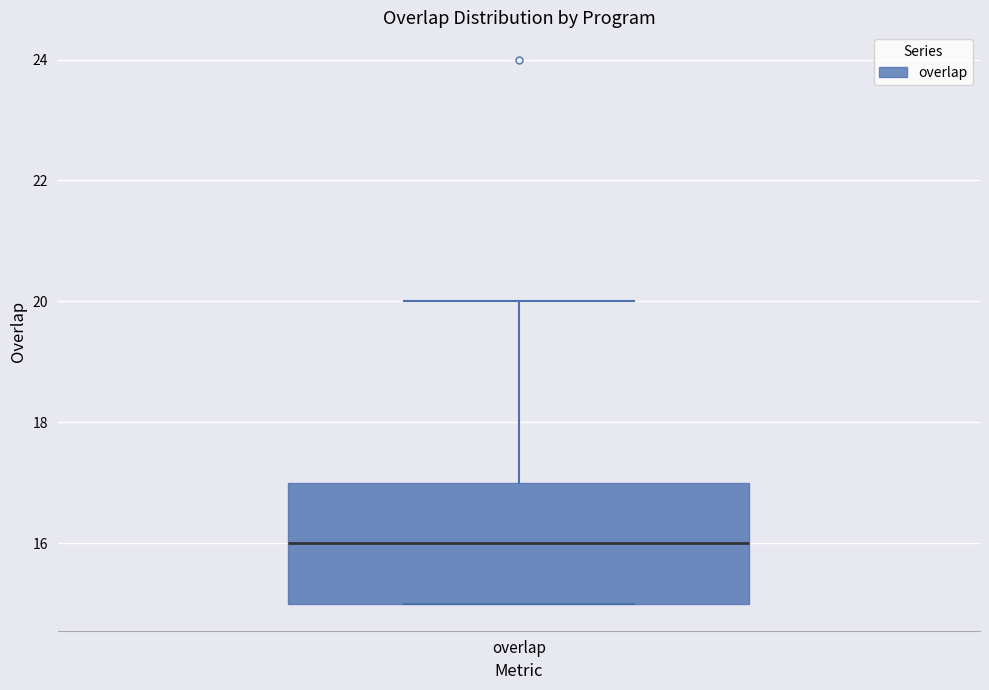

Read this box plot against the y-axis: the position of the median line, the range covered by the box, and the ends of both whiskers. The values are not printed on the chart, so give them approximately, as read against the axis.

median 16, box 15 to 17, whiskers 15 to 20